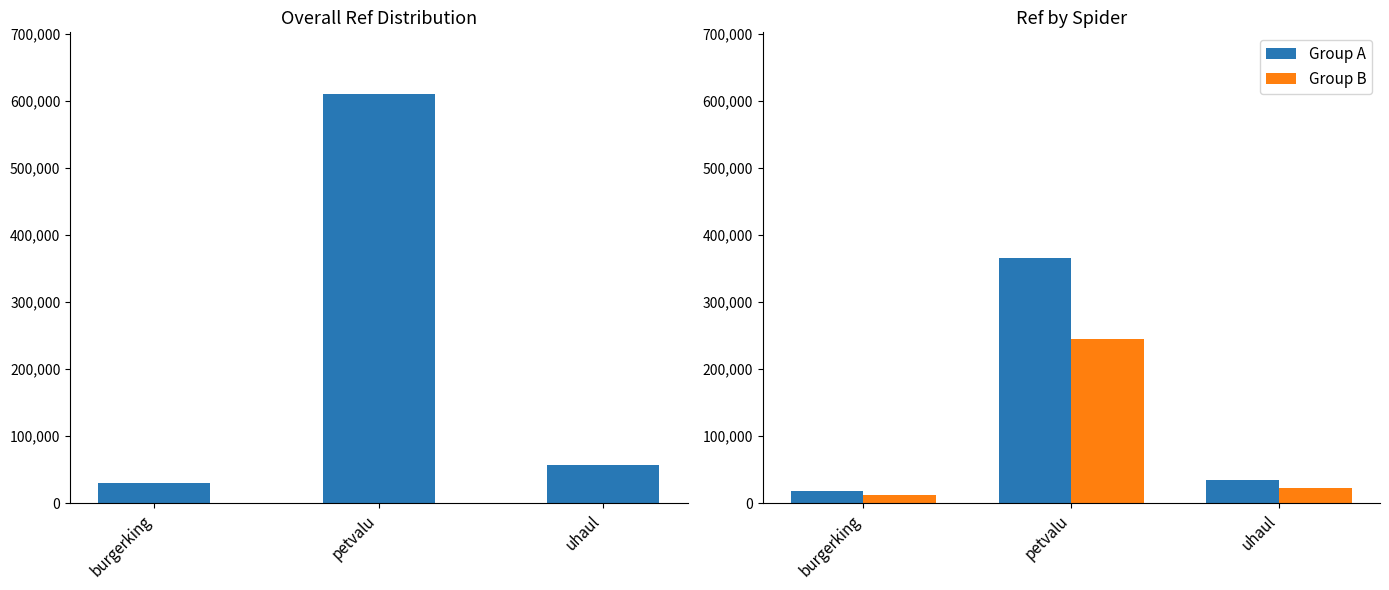

The Ref series shows 858273 at petvalu. True or false?

False